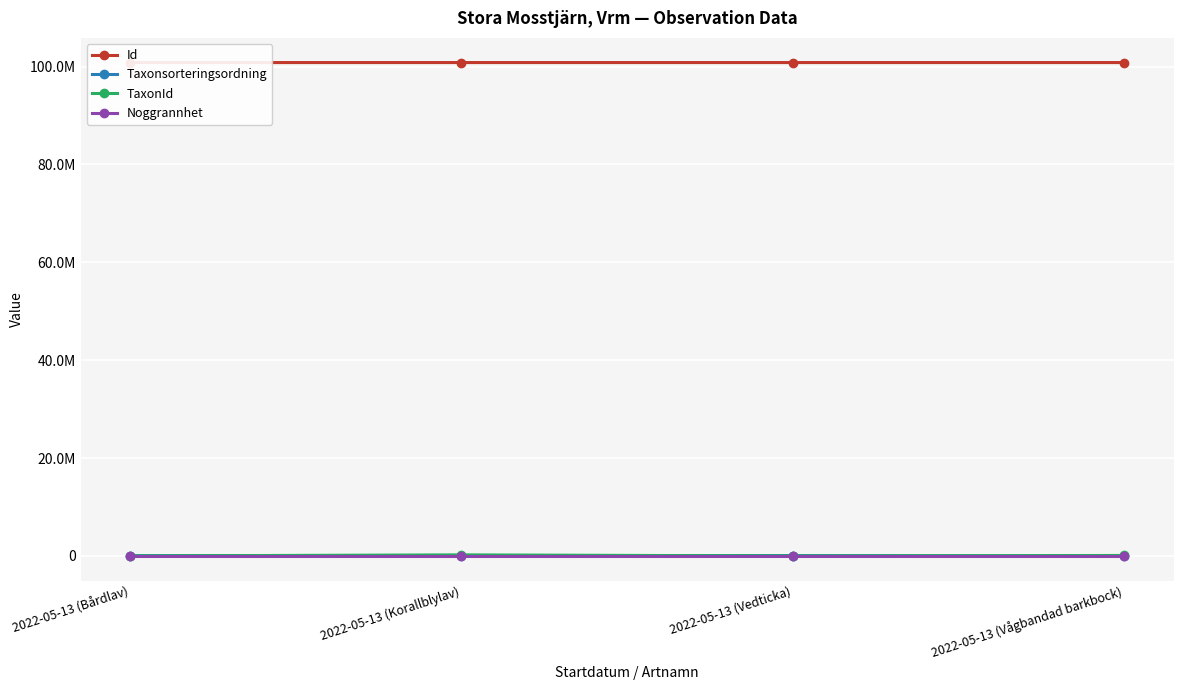

Is this an area chart (filled region under the line)?

No